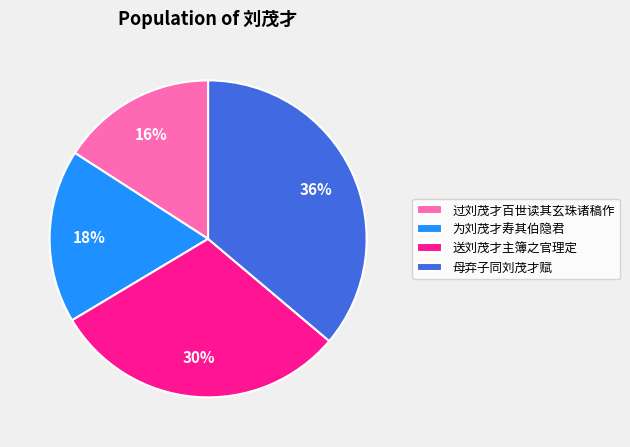

Count the number of slices in the pie.

4